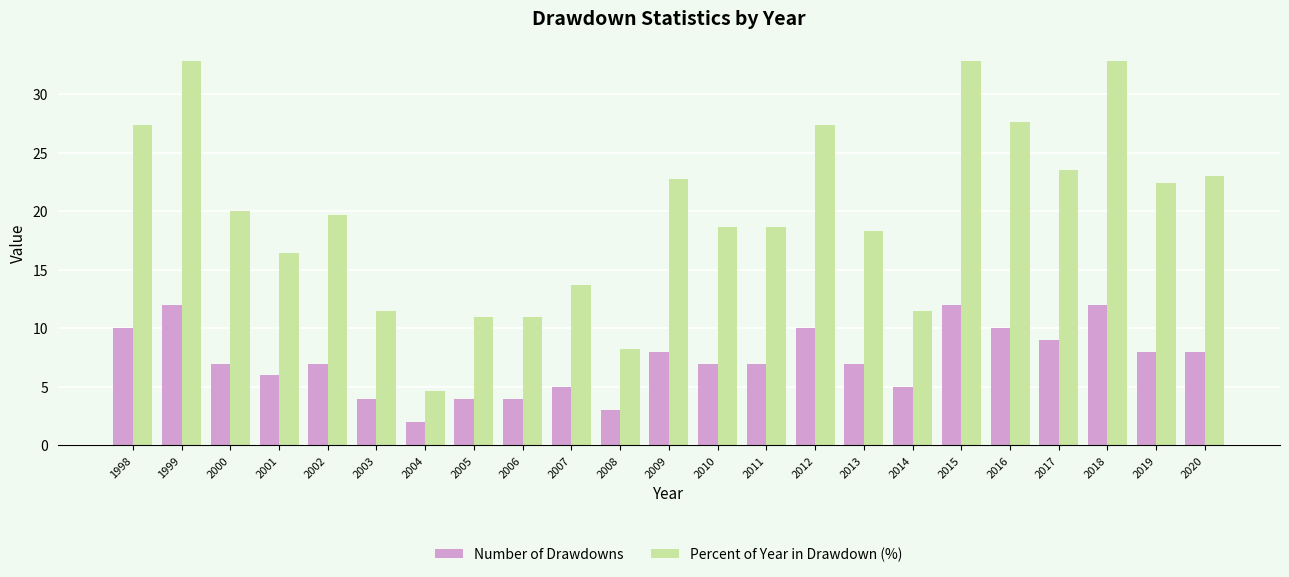

Which series changed the most between 2014 and 2015?

Percent of Year in Drawdown (%)